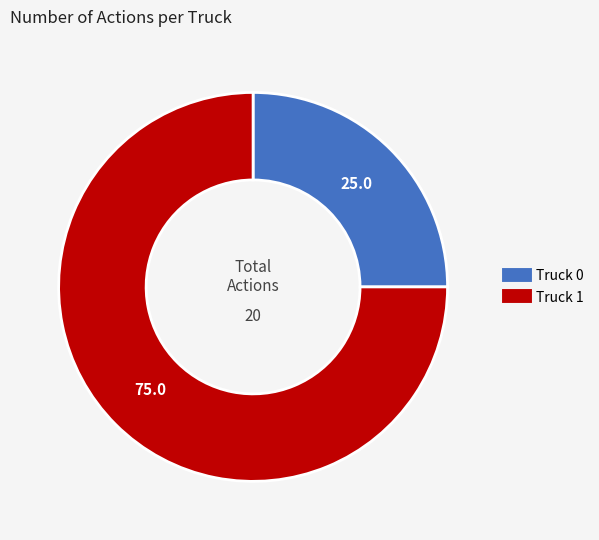

Does Truck 0 represent more than half of the total?

No